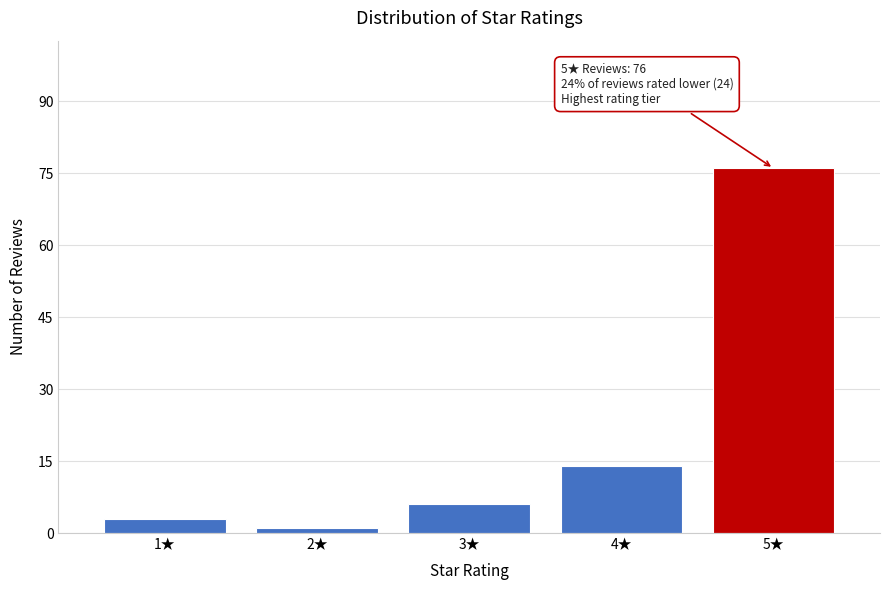

Reading left to right, extract all data points from this chart.

3	1	6	14	76